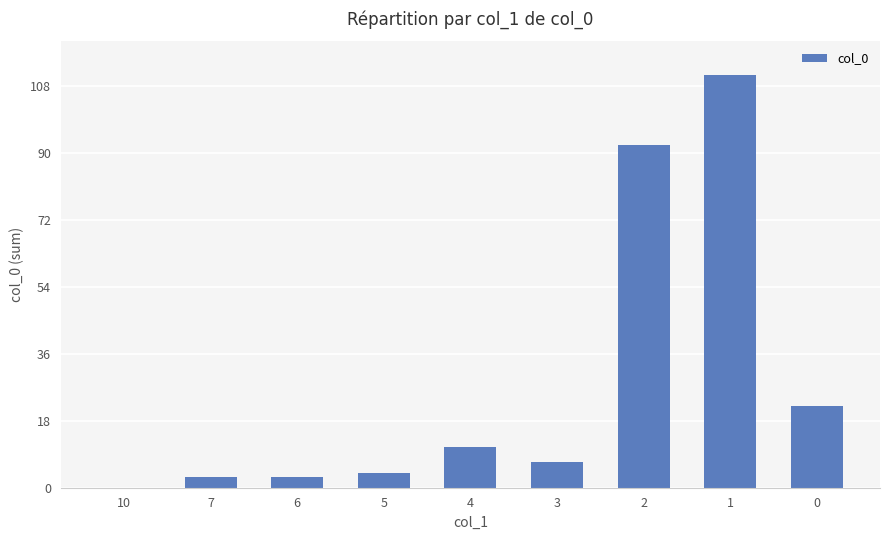

What is the ratio of the value at 7 to the value at 4?

0.3